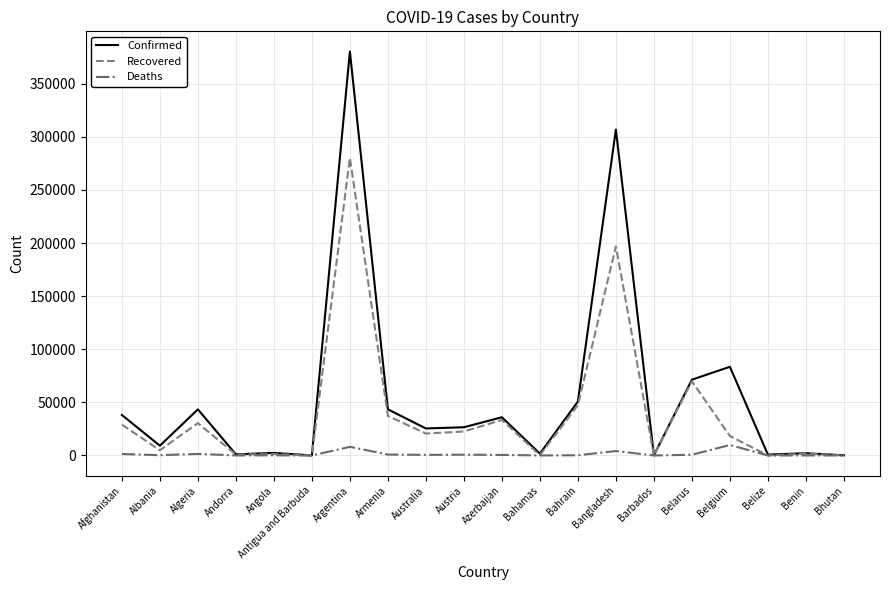

Which label corresponds to the largest value in the chart?

Argentina